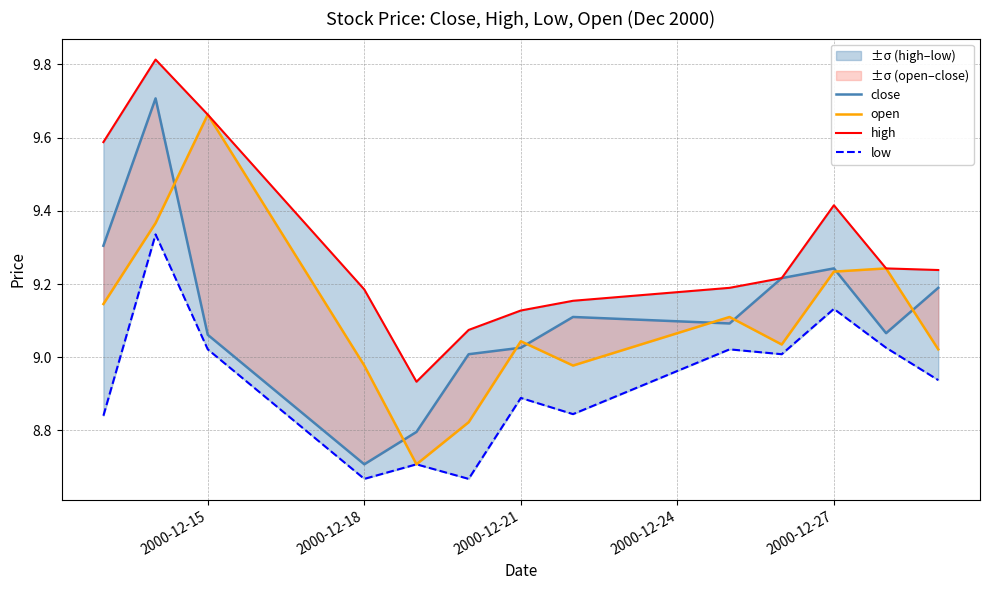

Reading left to right, extract all data points from this chart.

close: 9.3	9.7	9.1	8.7	8.8	9.0	9.0	9.1	9.1	9.2	9.2	9.1	9.2
open: 9.1	9.4	9.7	9.0	8.7	8.8	9.0	9.0	9.1	9.0	9.2	9.2	9.0
high: 9.6	9.8	9.7	9.2	8.9	9.1	9.1	9.2	9.2	9.2	9.4	9.2	9.2
low: 8.8	9.3	9.0	8.7	8.7	8.7	8.9	8.8	9.0	9.0	9.1	9.0	8.9